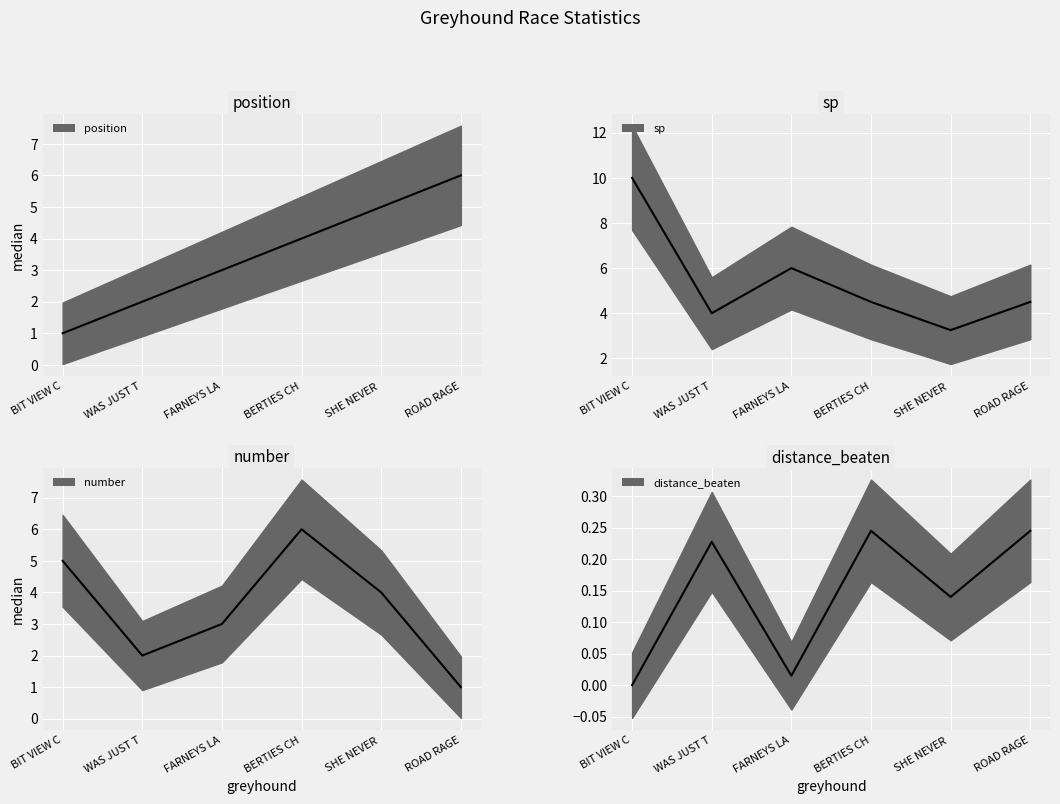

What is the highest value of the number series?

6.0